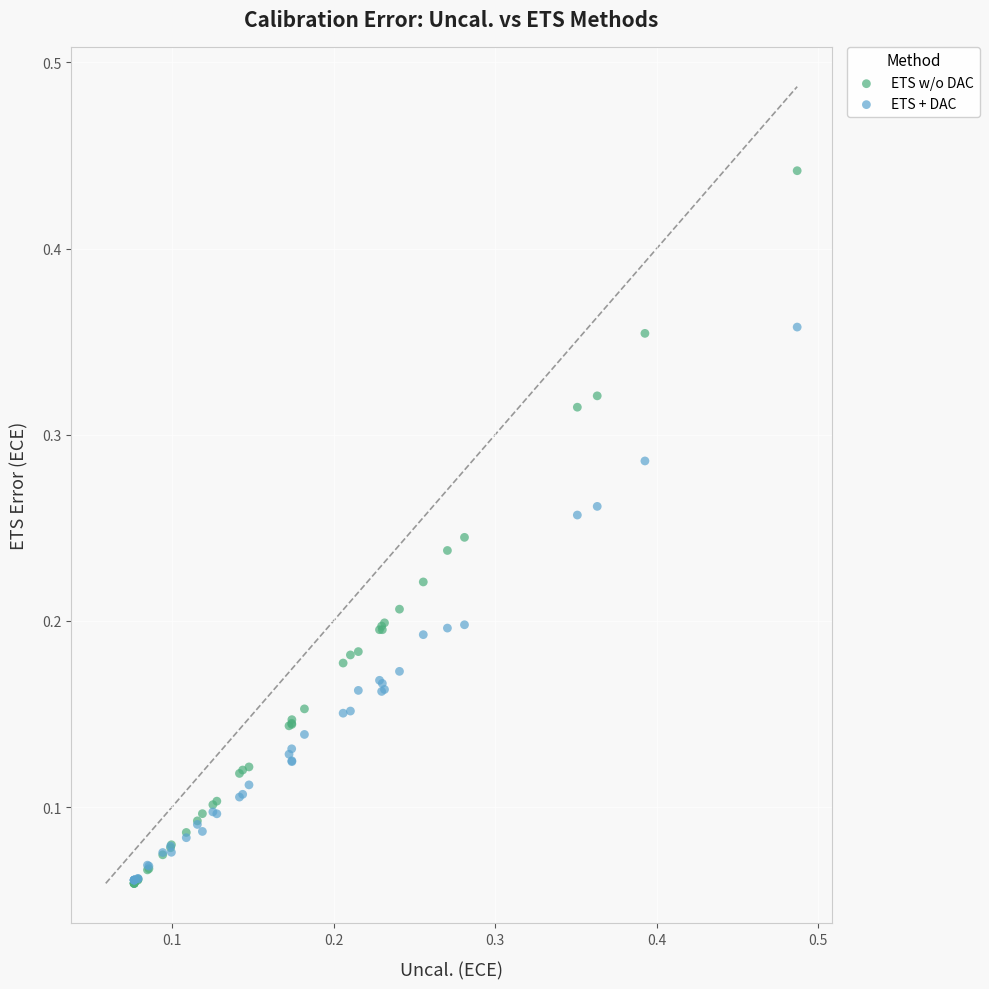

What are all the series names shown in the legend?

ETS w/o DAC, ETS + DAC